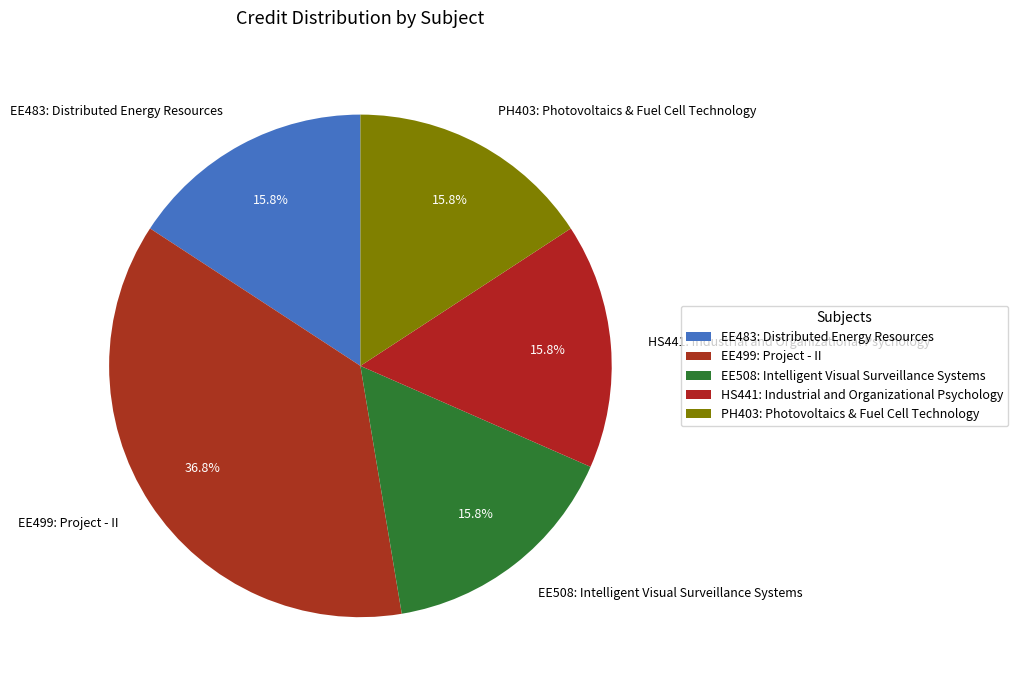

Is PH403: Photovoltaics & Fuel Cell Technology the majority of the pie?

No